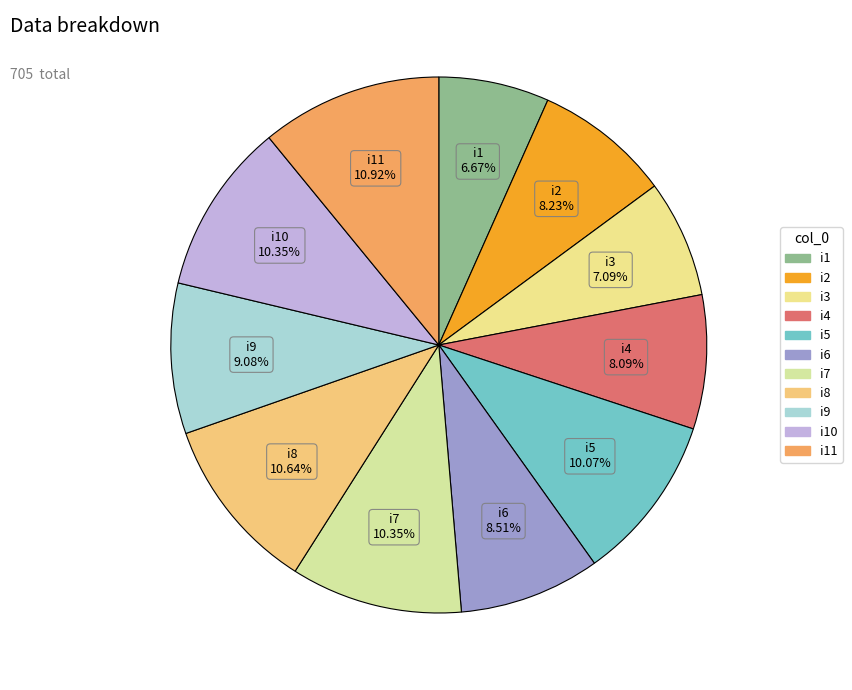

Is it true that i9 is 1% of the pie?

False